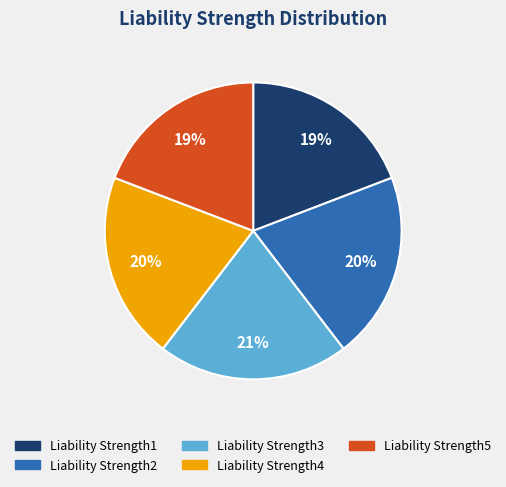

Does Liability Strength2 represent more than half of the total?

No